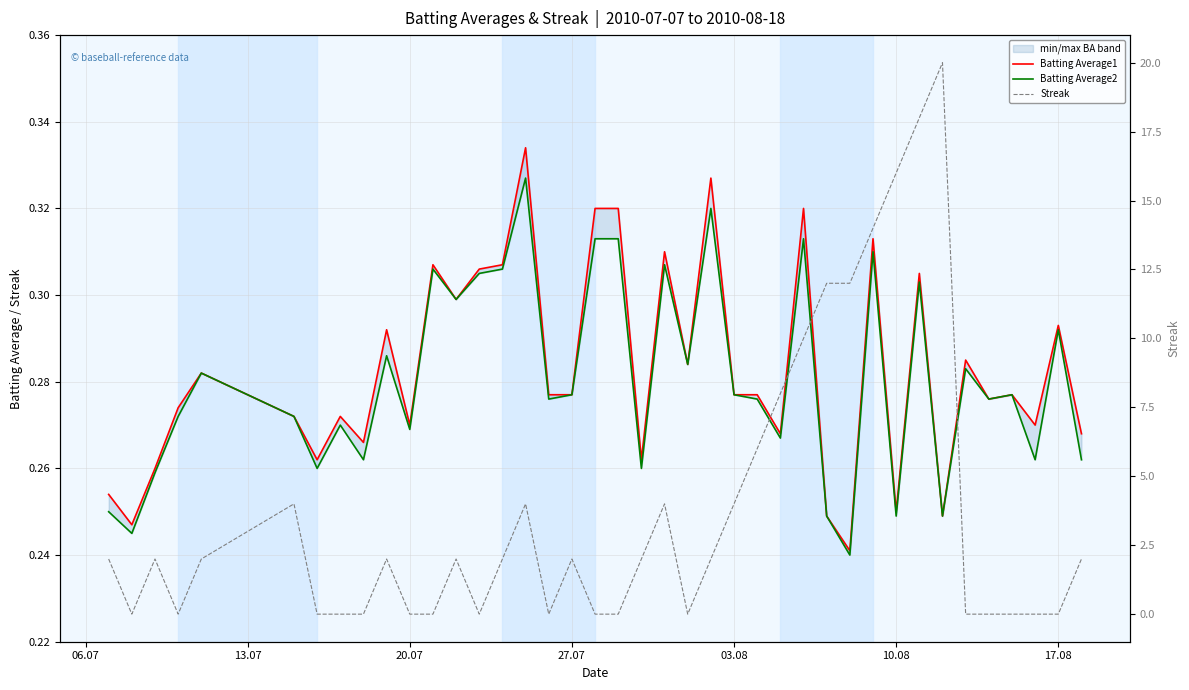

What is the value of the Batting Average1 point at the 3rd from the left?

0.3